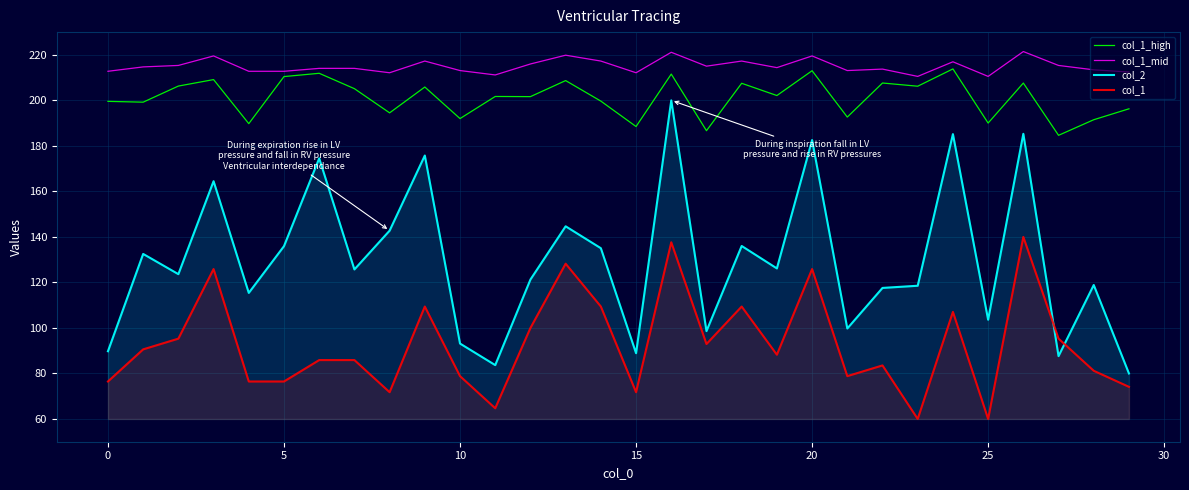

At which category is the sum across all series the highest?

16